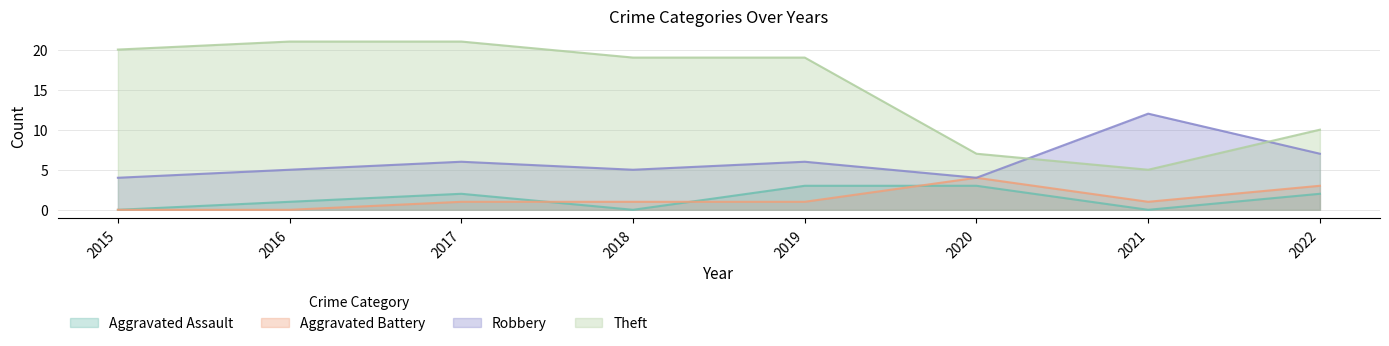

How many categories are shown in the chart?

8